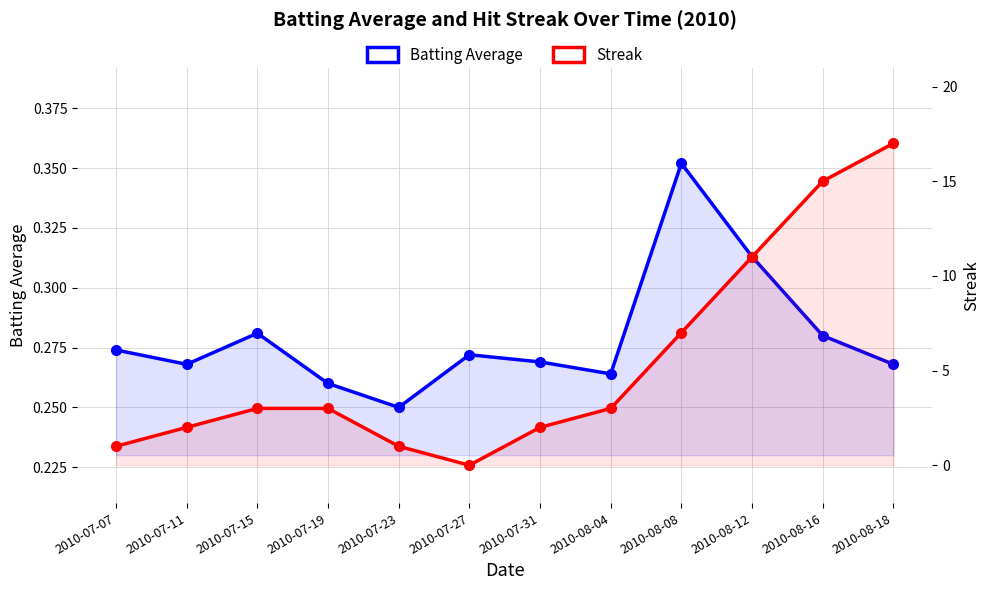

At which label is Batting Average closest to 0?

2010-07-23